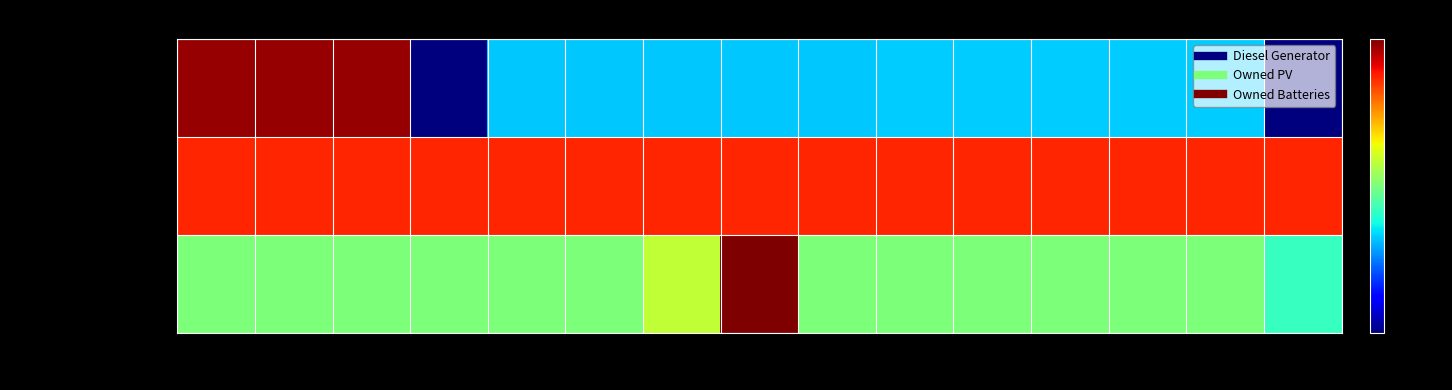

What is the total value across all series at 2?

958